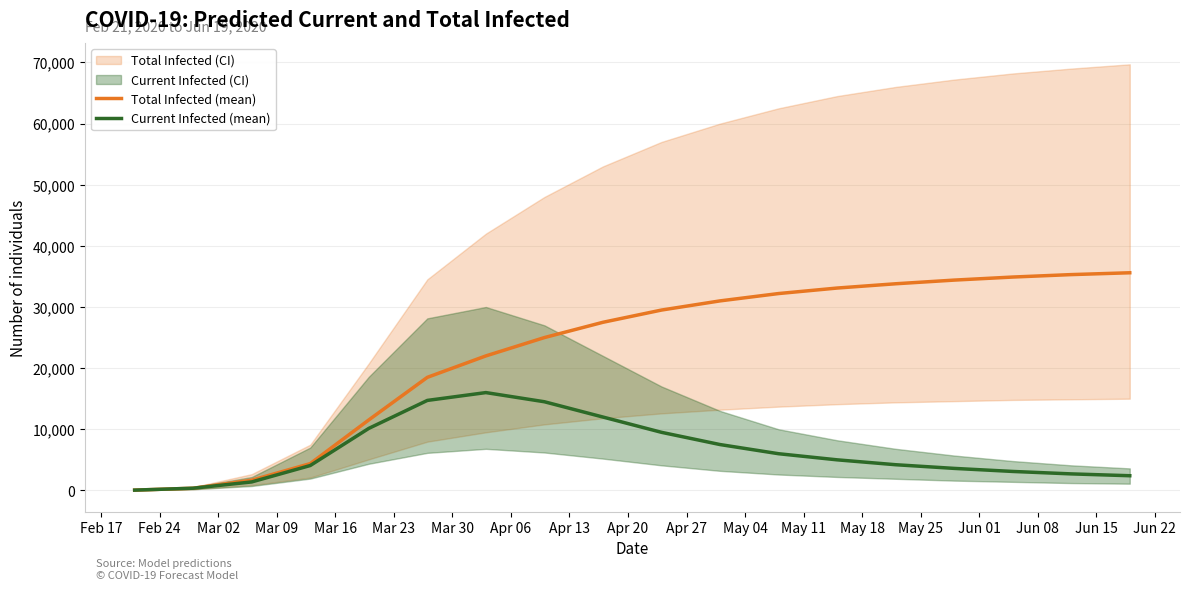

Is this an area chart (filled region under the line)?

No